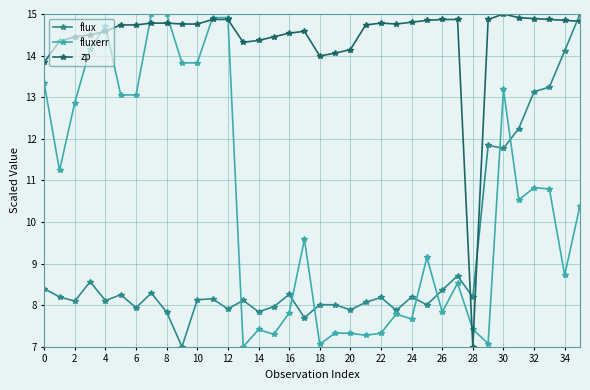

True or false: flux has more than 1 points higher than both neighbors.

True